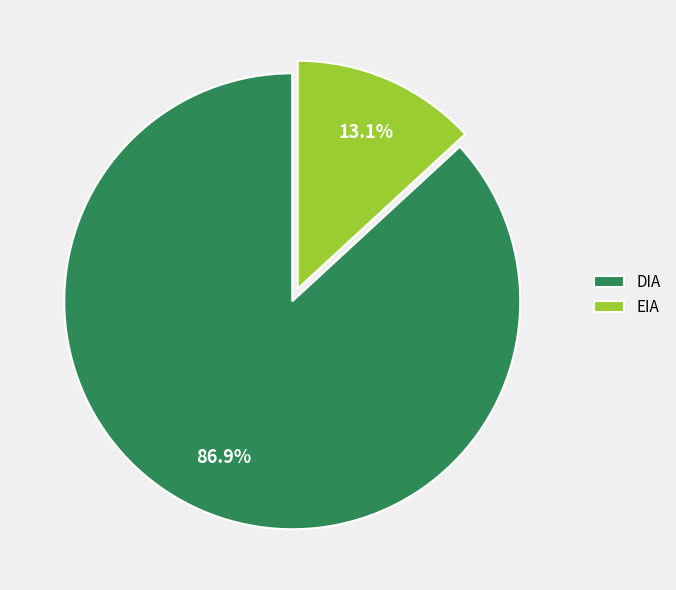

Does EIA represent more than half of the total?

No